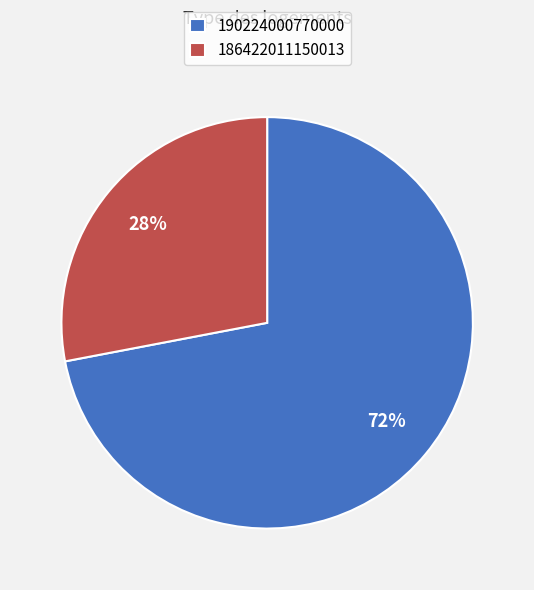

To the nearest percent, what percentage of the pie is 190224000770000?

72%